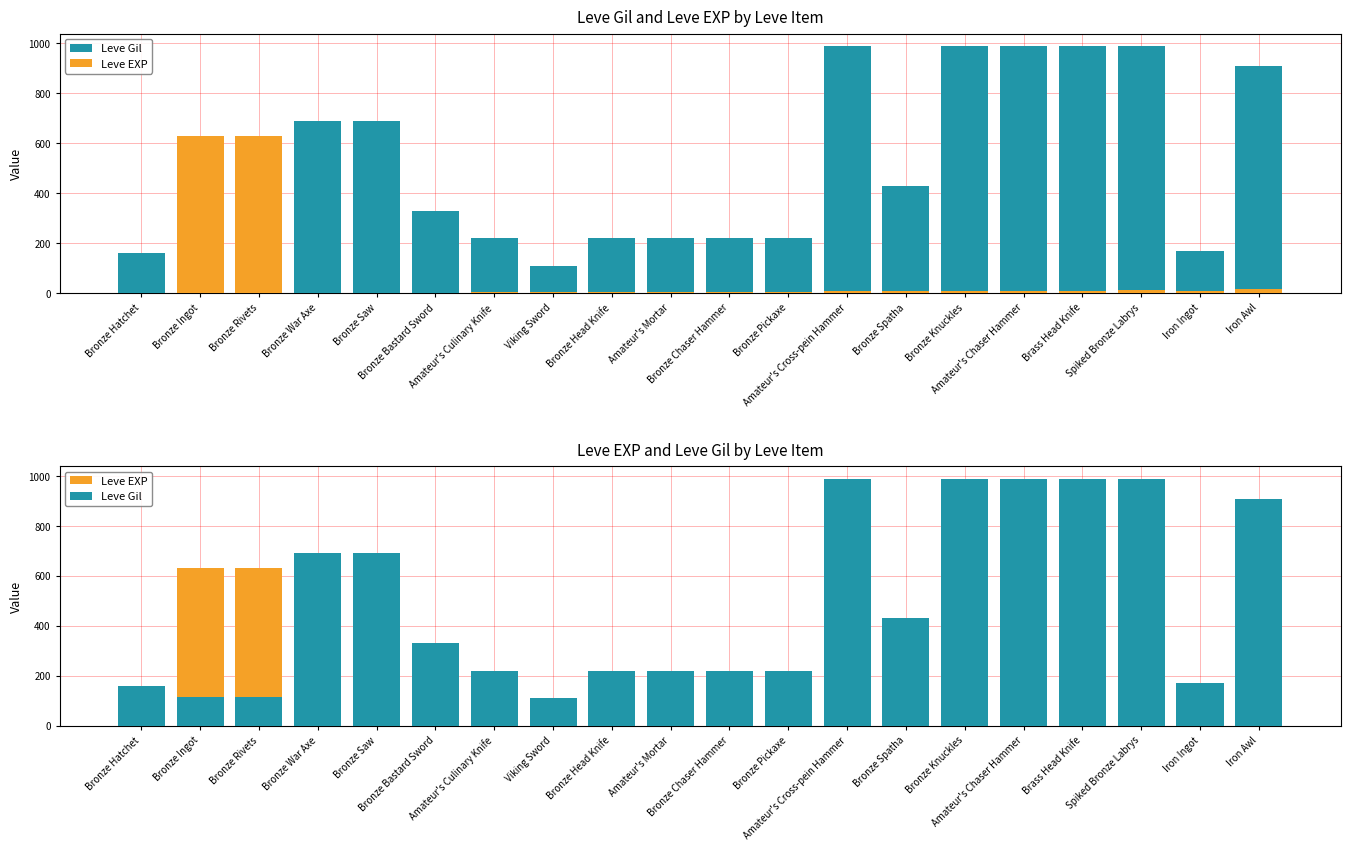

What is the minimum value shown in the chart?

1